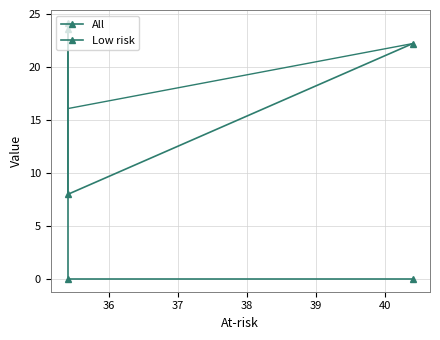

How many lines are shown in the chart?

2